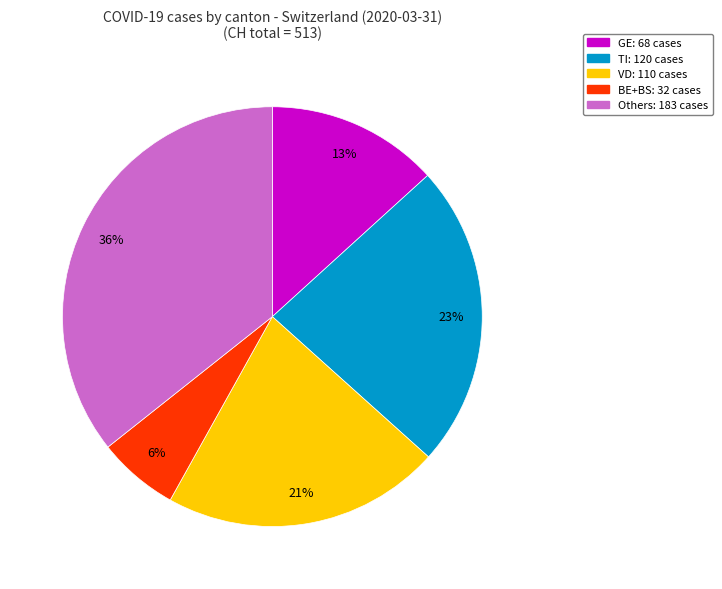

To the nearest percent, what is the average slice percentage?

20%